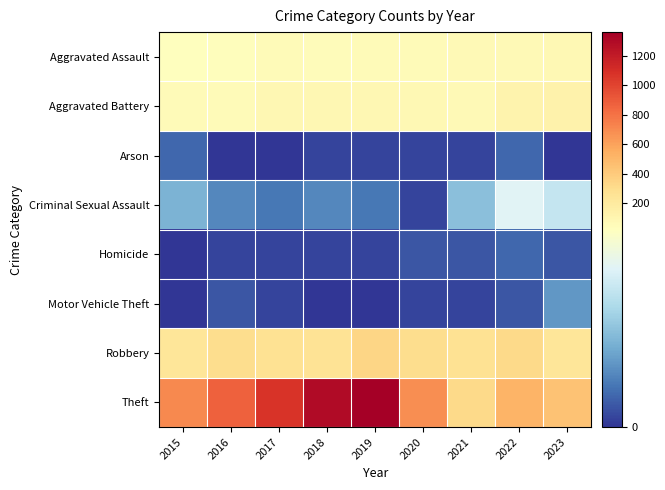

Which series has the largest range (max minus min)?

Theft